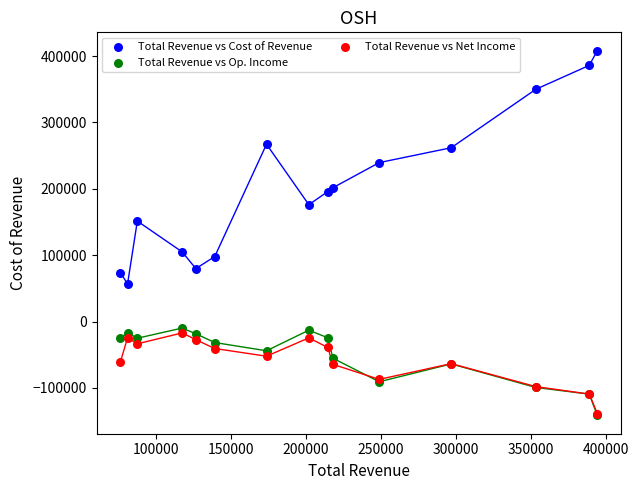

In the Total Revenue vs Cost of Revenue series, what Y value is closest to 232600?

239500